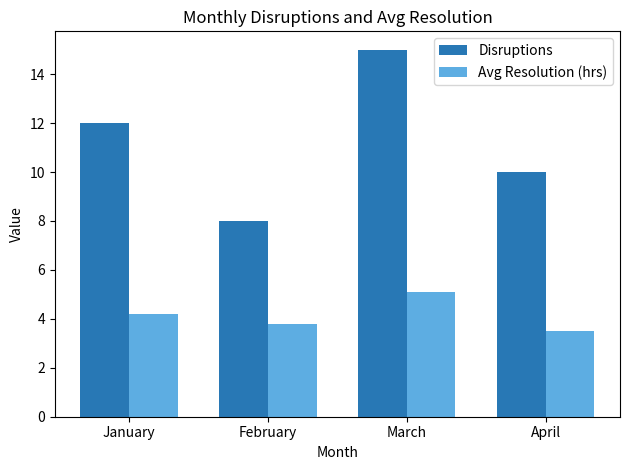

What is the difference between the maximum and minimum values in the Avg Resolution (hrs) series?

1.6